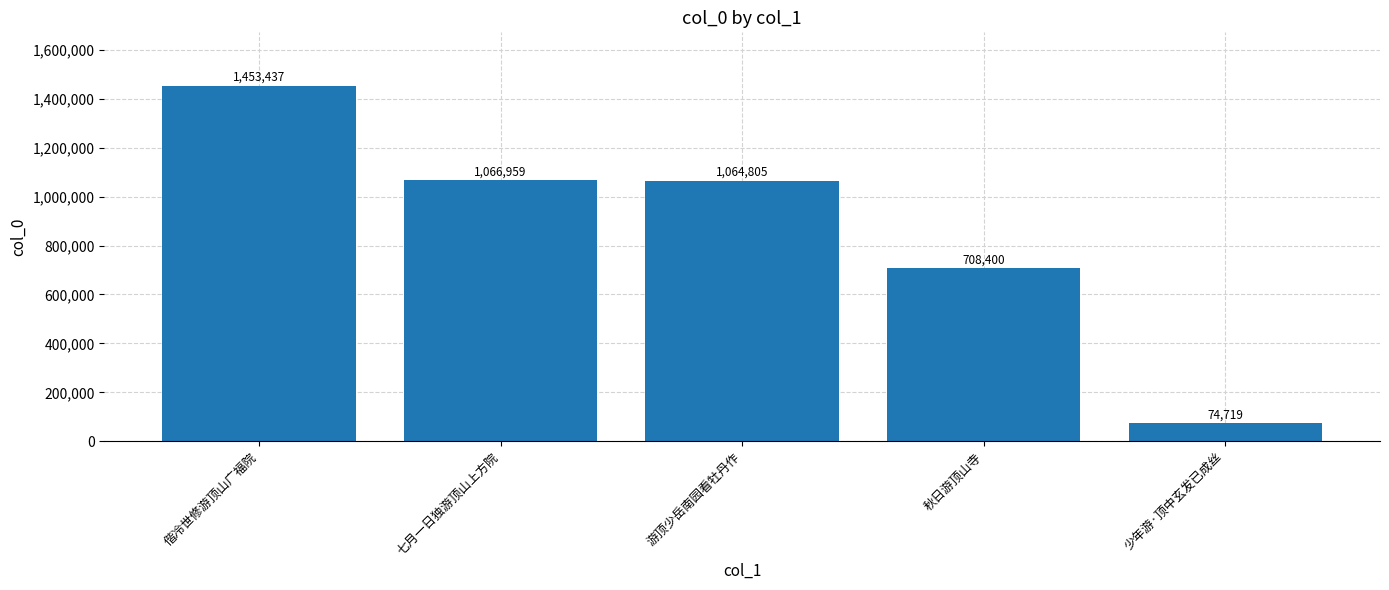

True or false: the data shows 1064805 at 游顶少岳南园看牡丹作.

True